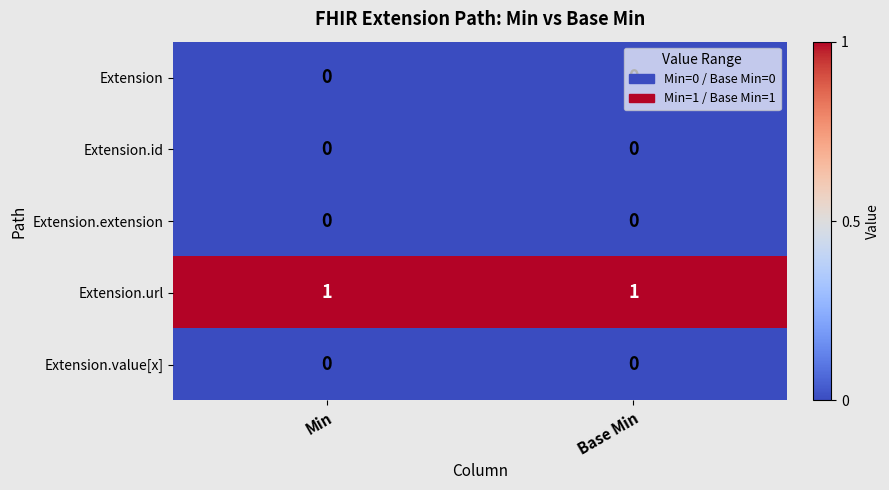

What is the total value across all series at Base Min?

1